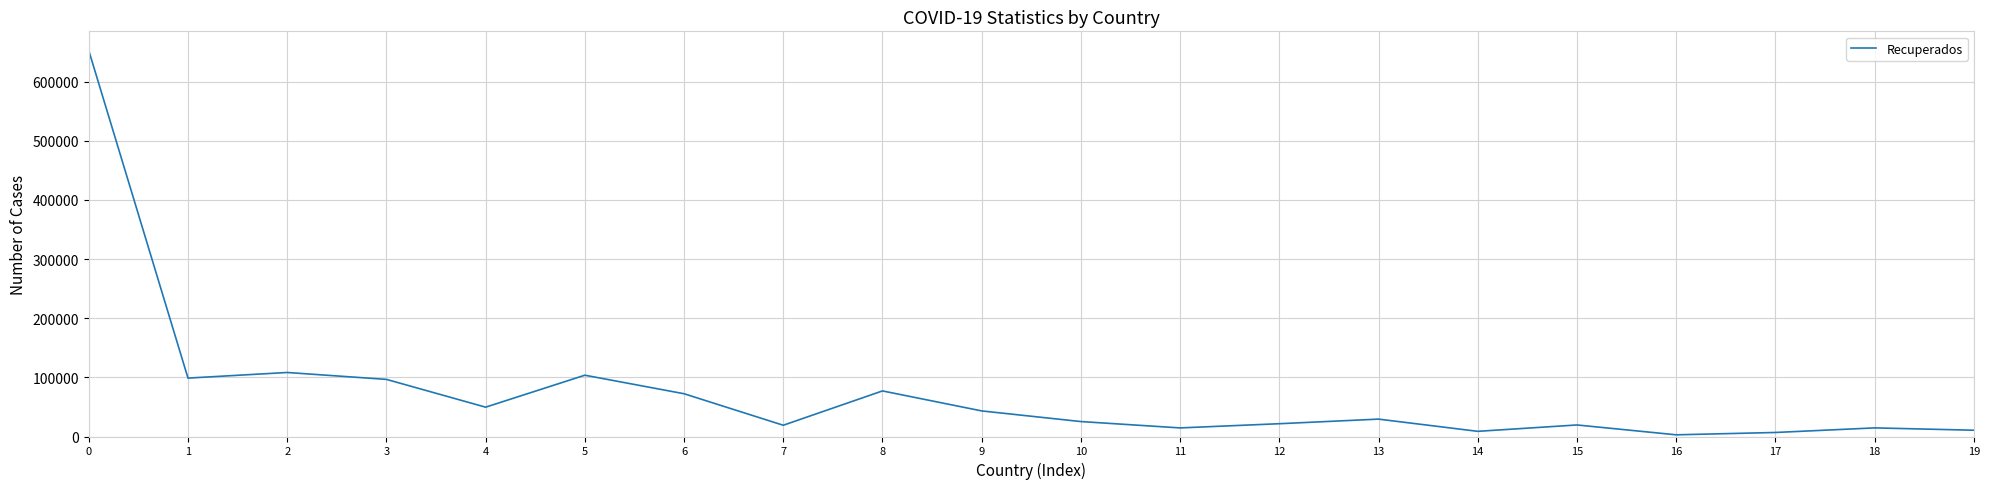

Which has a higher value, 10 or 18?

10